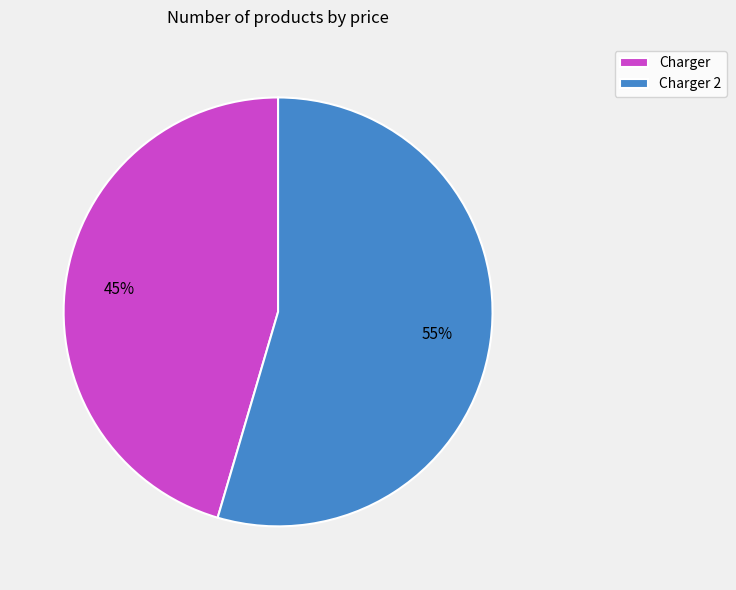

True or false: Charger 2 accounts for 55% of the total.

True